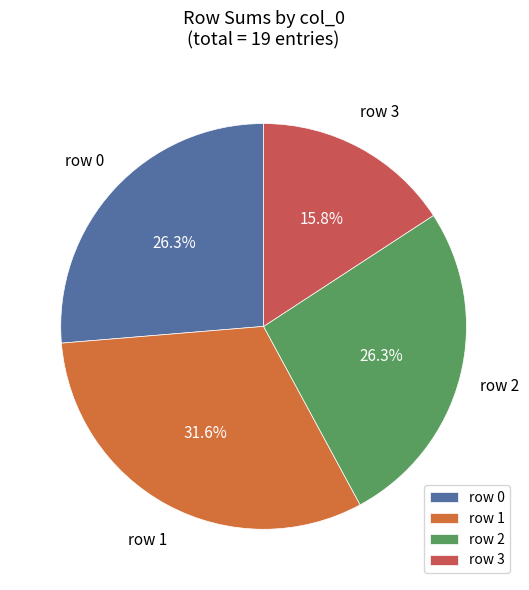

To the nearest percent, what is the difference between the largest and smallest slice percentages?

16%